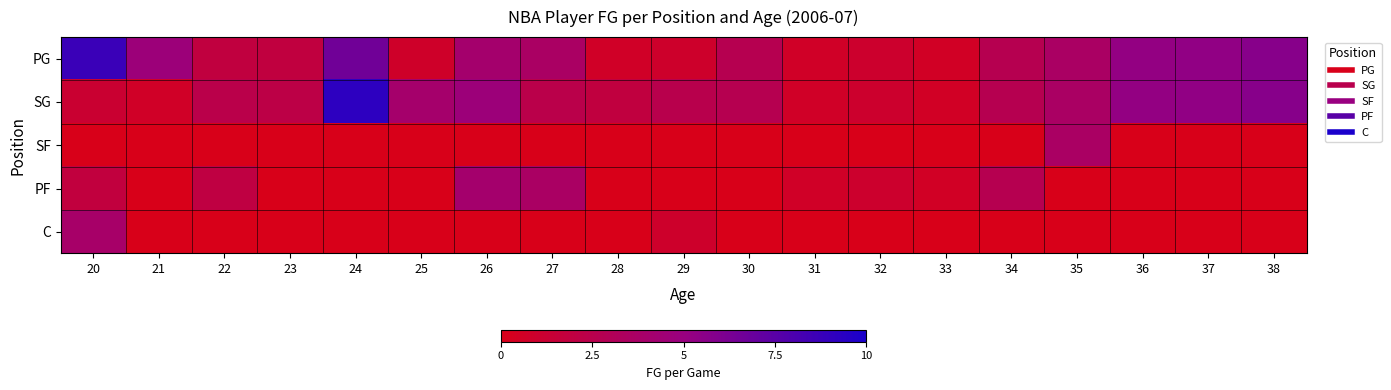

Which series has the widest spread of values?

SG